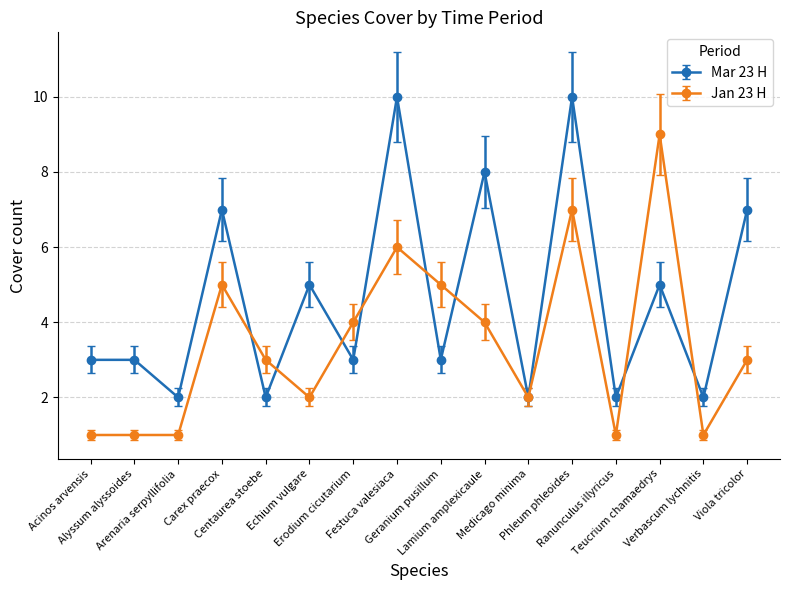

What is the highest value of the Jan 23 H series?

9